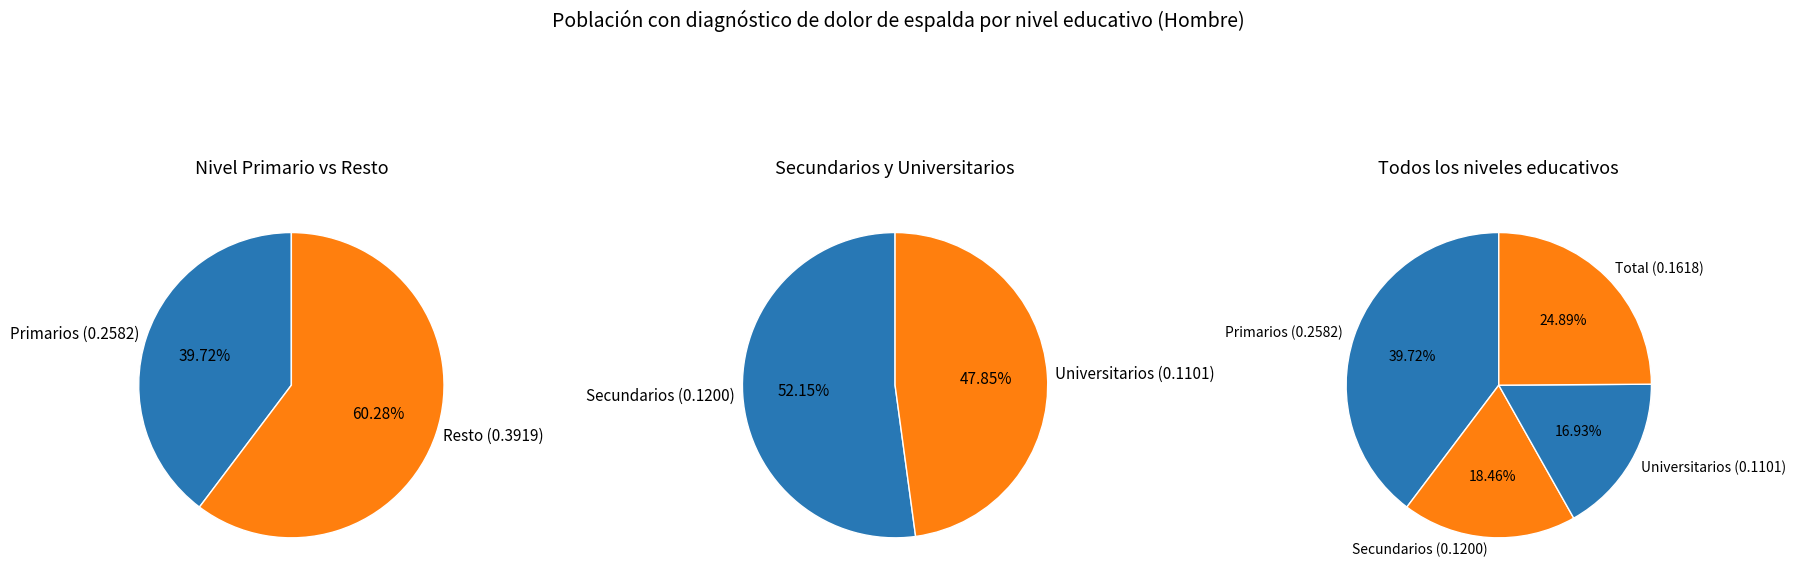

To the nearest percent, what portion does Universitarios represent?

17%